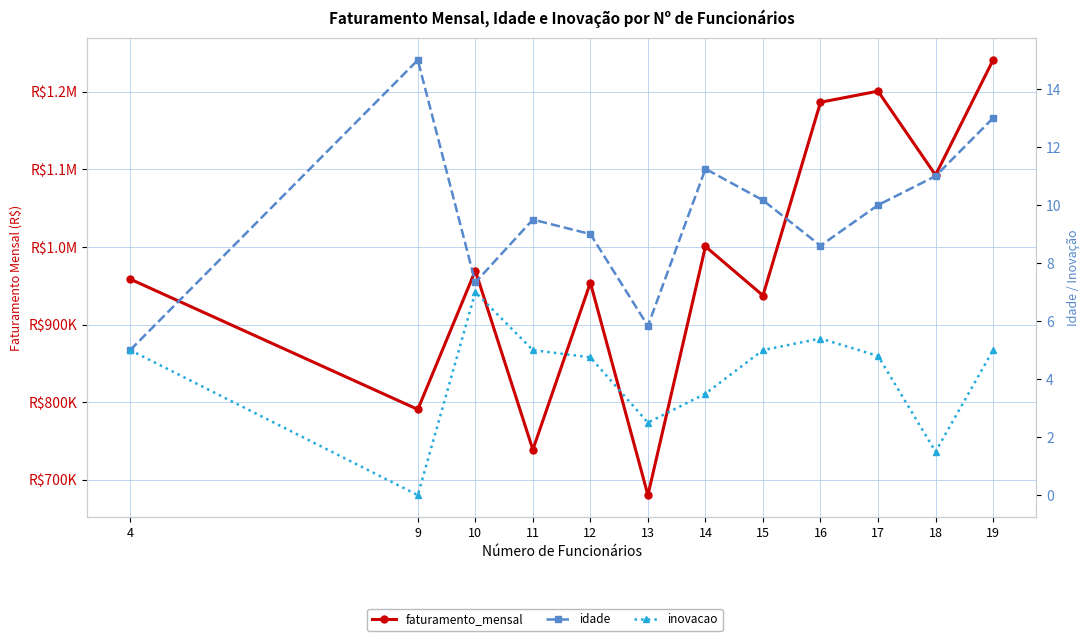

Reading left to right, list all the values displayed in this chart.

faturamento_mensal: 4=958656.7	9=790714.4	10=969588.1	11=738823.0	12=954050.2	13=680241.4	14=1000672.5	15=937468.8	16=1186547.1	17=1200819.1	18=1092640.0	19=1240936.7
idade: 4=5.0	9=15.0	10=7.3	11=9.5	12=9.0	13=5.8	14=11.2	15=10.2	16=8.6	17=10.0	18=11.0	19=13.0
inovacao: 4=5.0	9=0.0	10=7.0	11=5.0	12=4.8	13=2.5	14=3.5	15=5.0	16=5.4	17=4.8	18=1.5	19=5.0